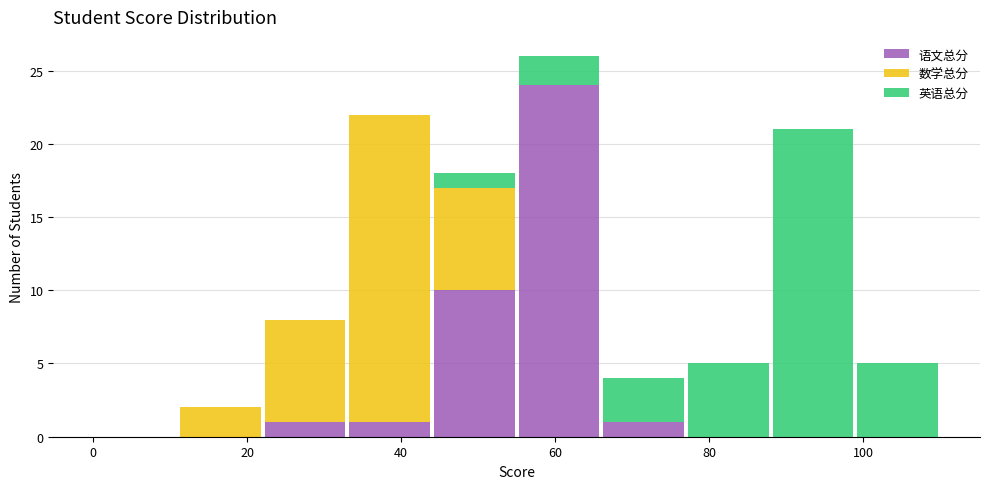

What is the total height of the stacked bar covering 44 to 55 on the x-axis? Neither the bar edges nor the heights are printed on the chart, so give them approximately, as read against the axes.

18